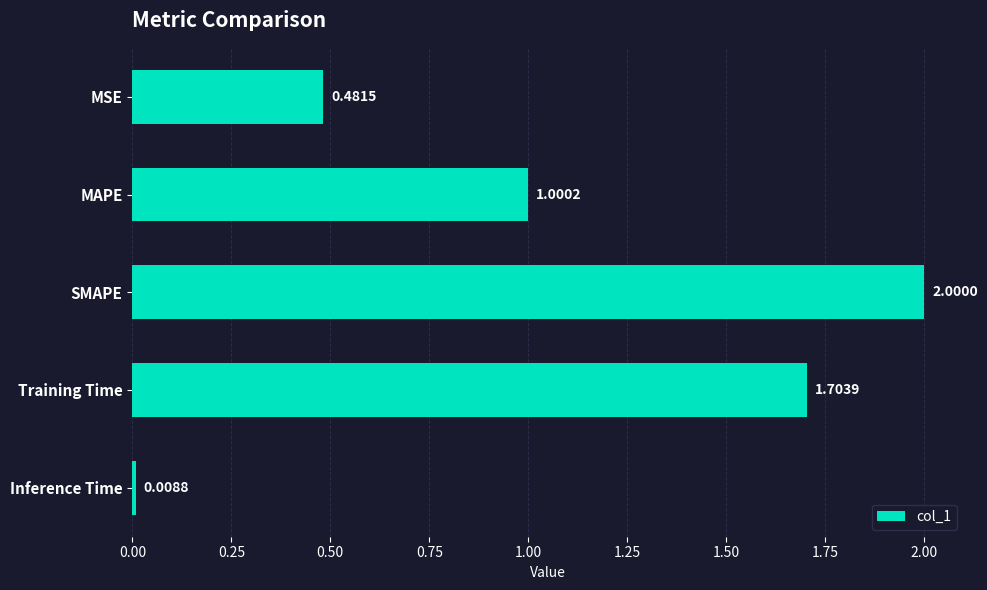

At which label is the value closest to 1?

MAPE